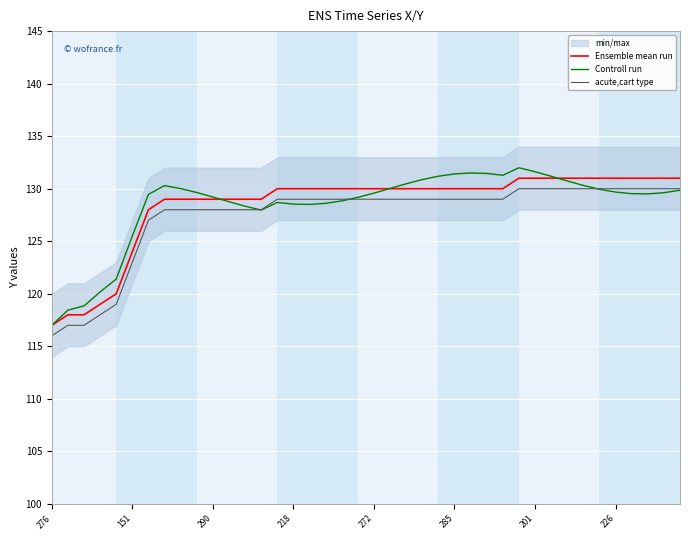

Count the number of categories in the chart.

40